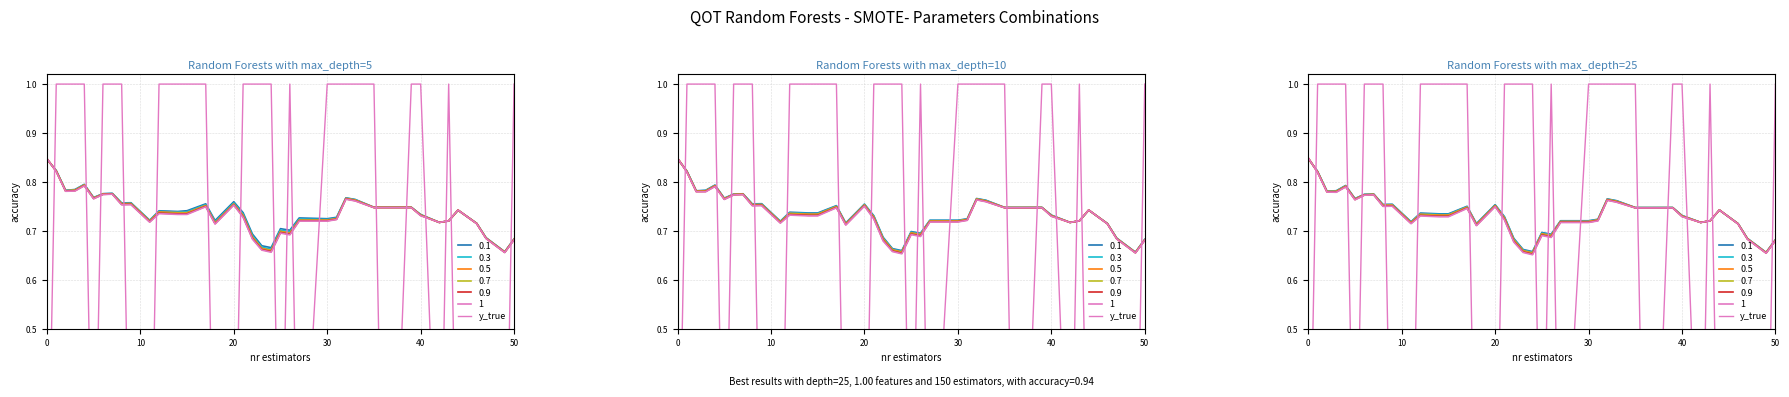

Does the chart display data point markers on the line(s)?

No